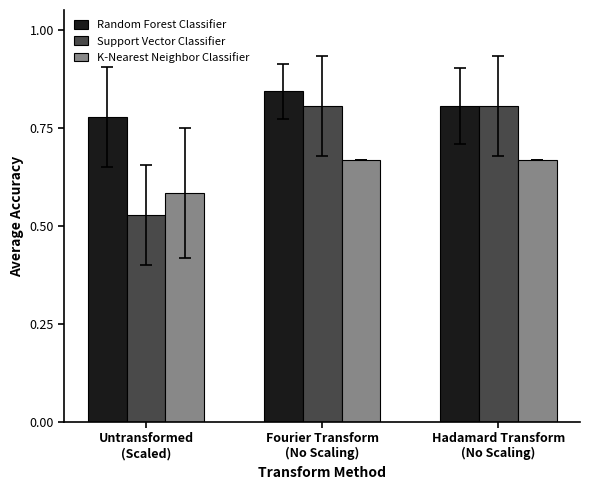

At which label does K-Nearest Neighbor Classifier reach its minimum?

Untransformed
(Scaled)